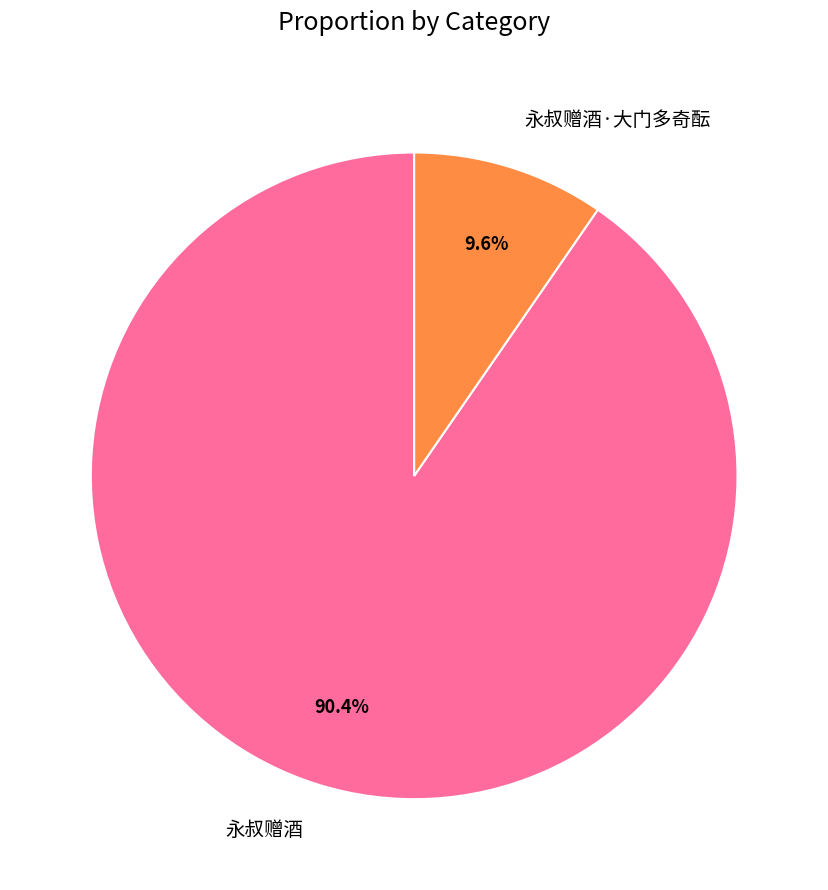

To the nearest percent, what is the difference between the largest and smallest slice percentages?

81%